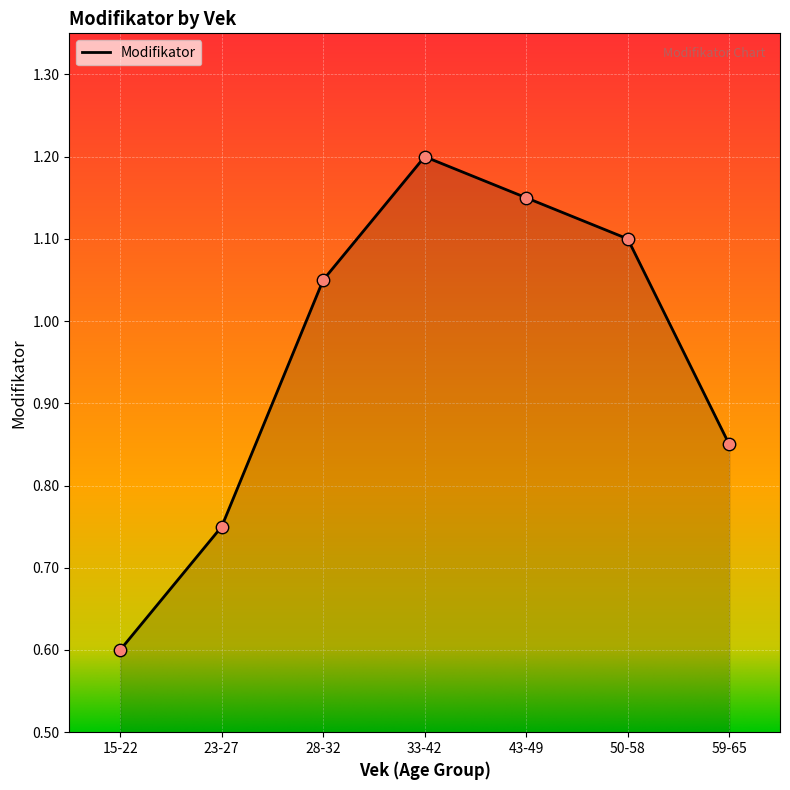

Which has a higher value, 43-49 or 28-32?

43-49